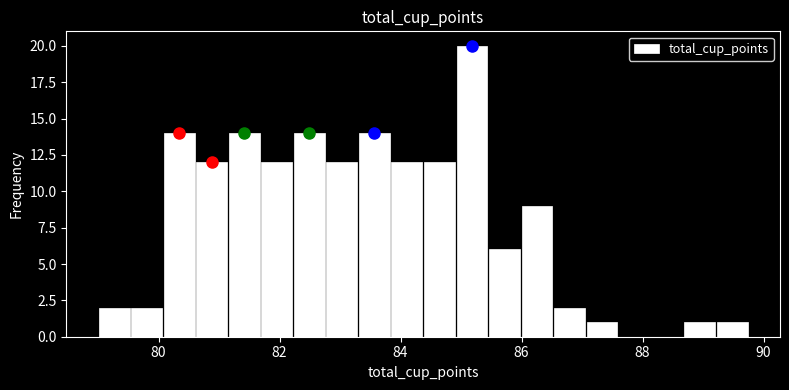

Read against the x-axis, roughly where is the centre of the tallest bar?

85.2